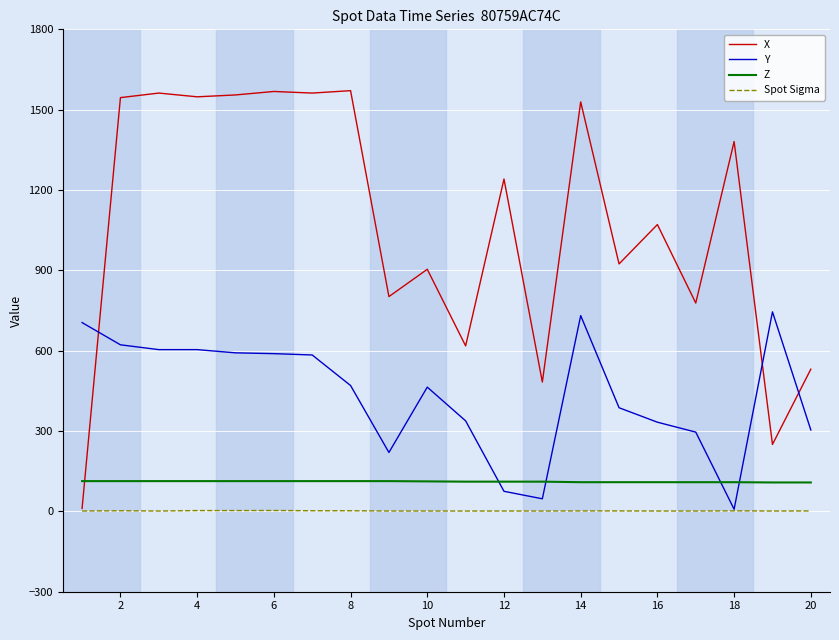

What is the greatest value displayed?

1571.0